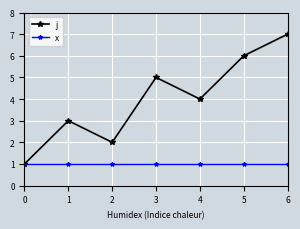

Which series has the widest spread of values?

j